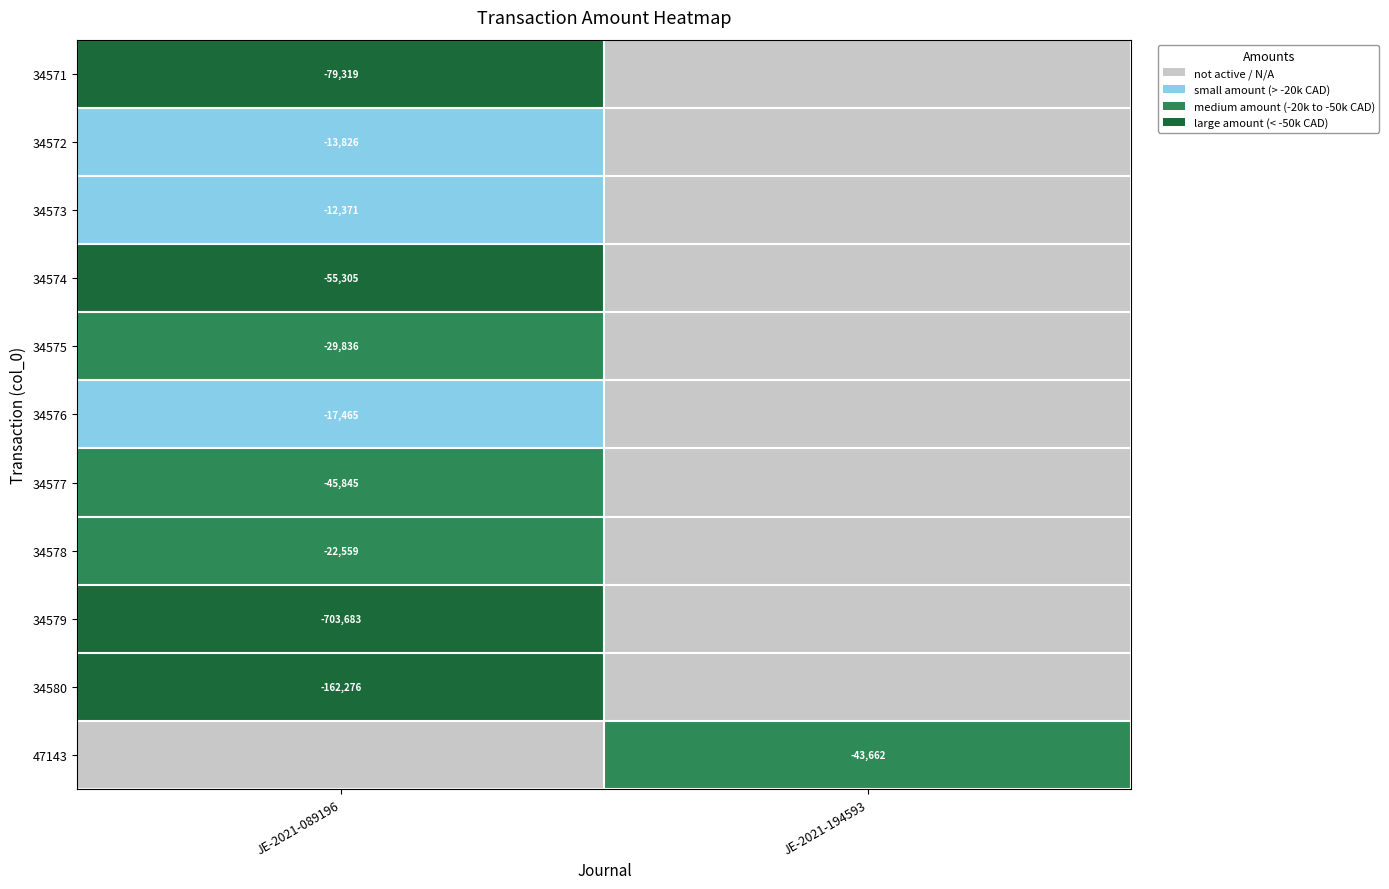

The 34579 series shows -1044543 at JE-2021-089196. True or false?

False